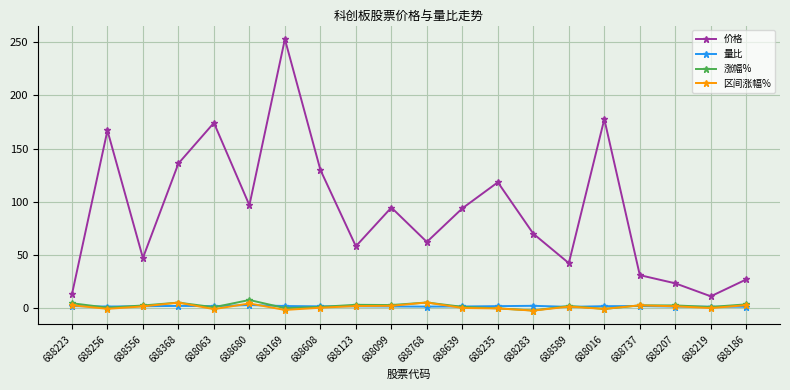

Which series has the widest spread of values?

价格